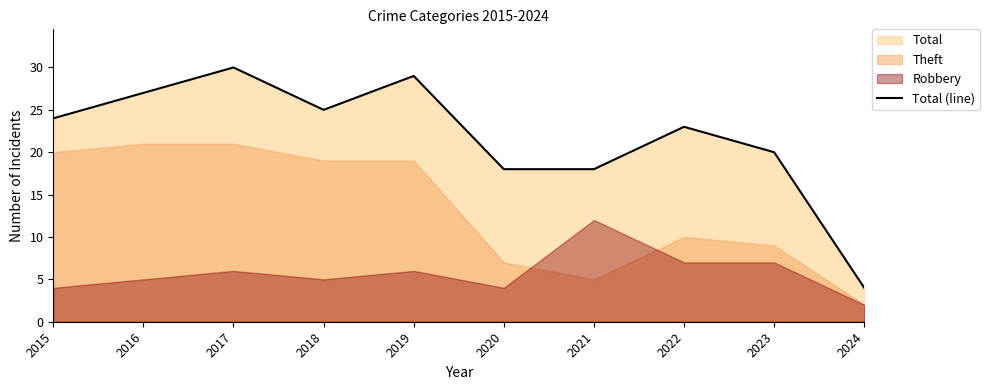

Reading left to right, list all the values displayed in this chart.

24	27	30	25	29	18	18	23	20	4